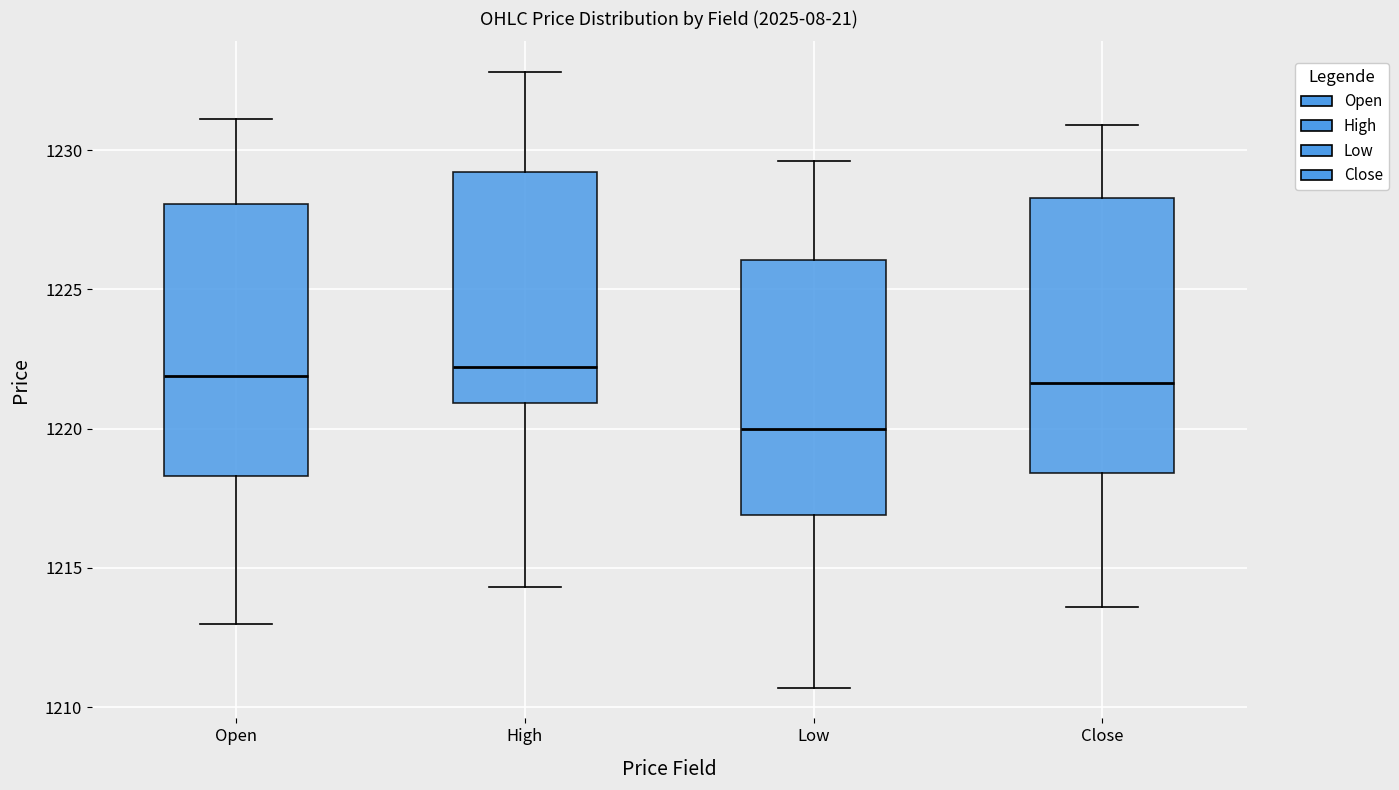

Which box's median line is the lowest?

Low